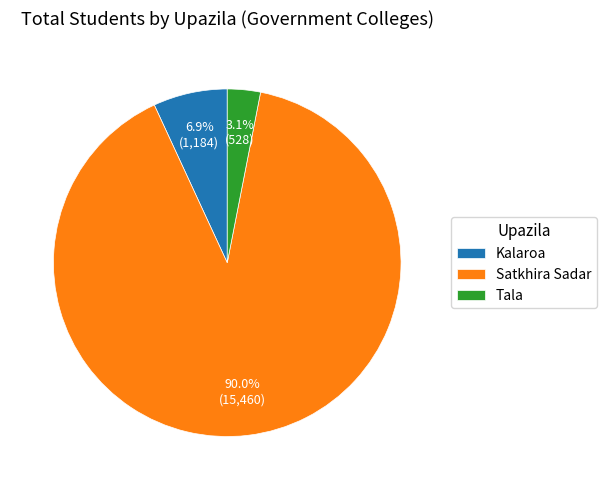

What percentage is NOT represented by Kalaroa?

93.1%